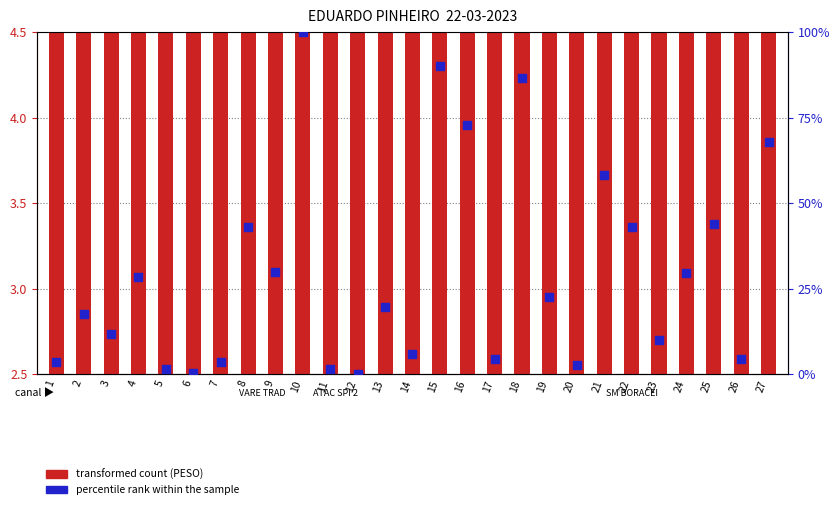

Is the value of transformed count at 16 greater than the value of percentile rank within the sample at 5?

Yes